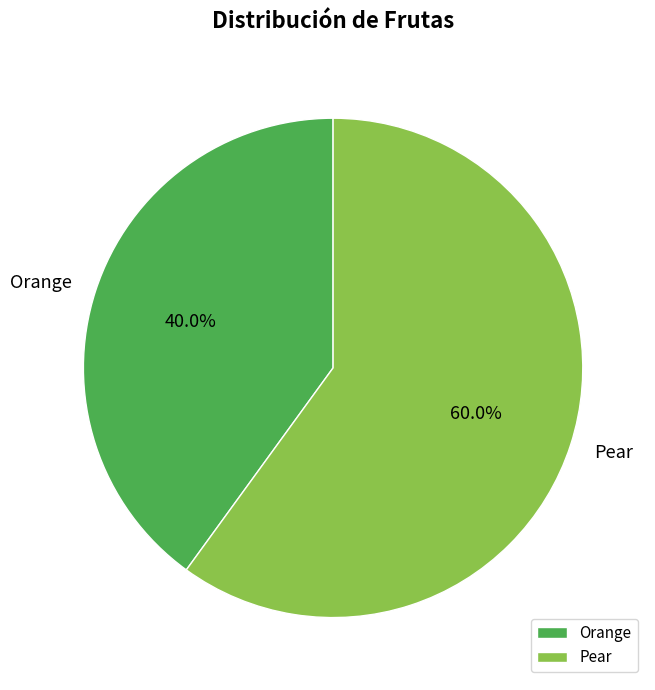

What percentage is the Pear slice, to the nearest percent?

60%